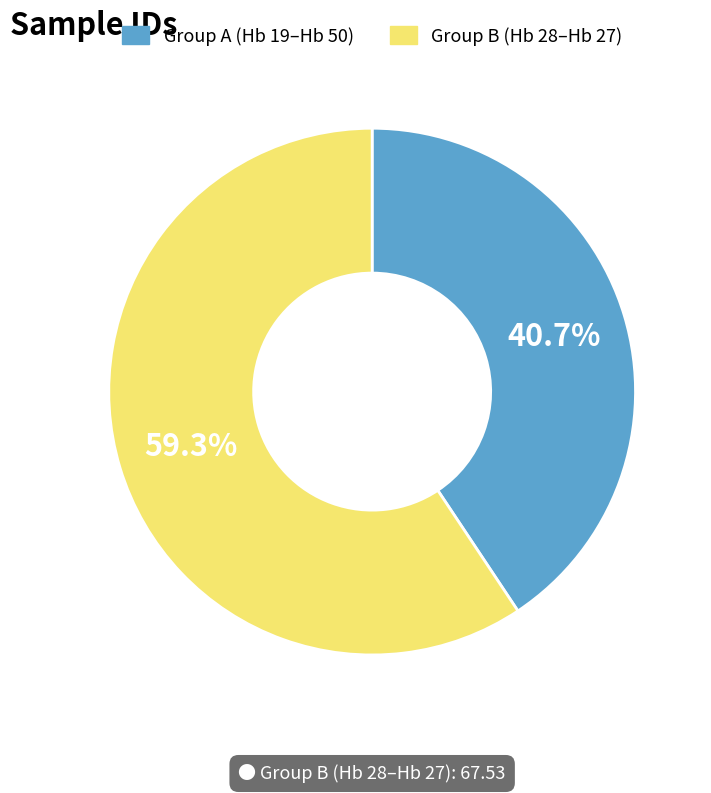

Count the number of slices in the pie.

2